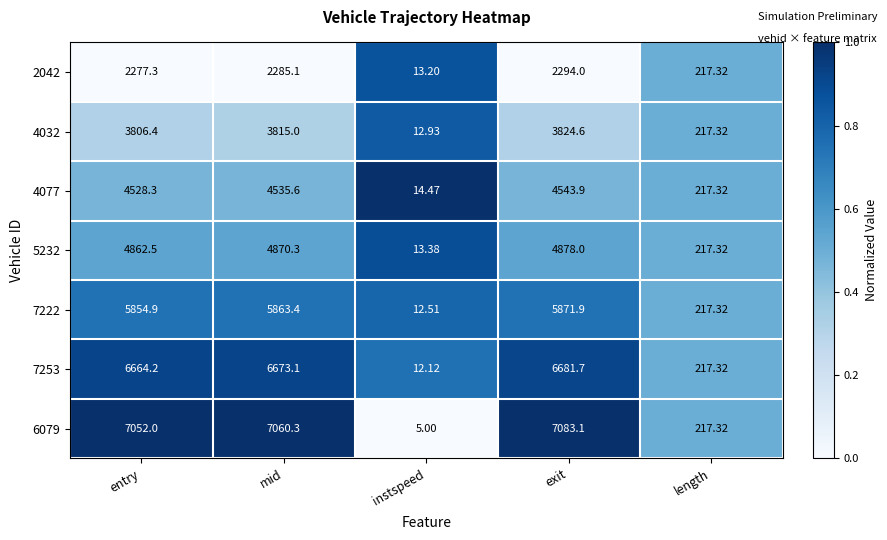

Which label corresponds to the largest value in the chart?

exit